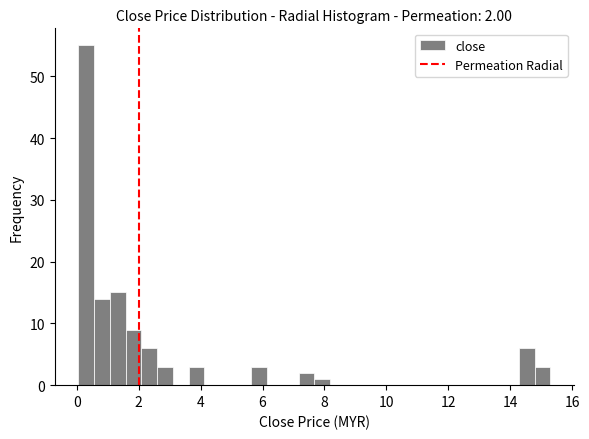

Read against the x-axis, roughly where is the centre of the tallest bar?

0.4